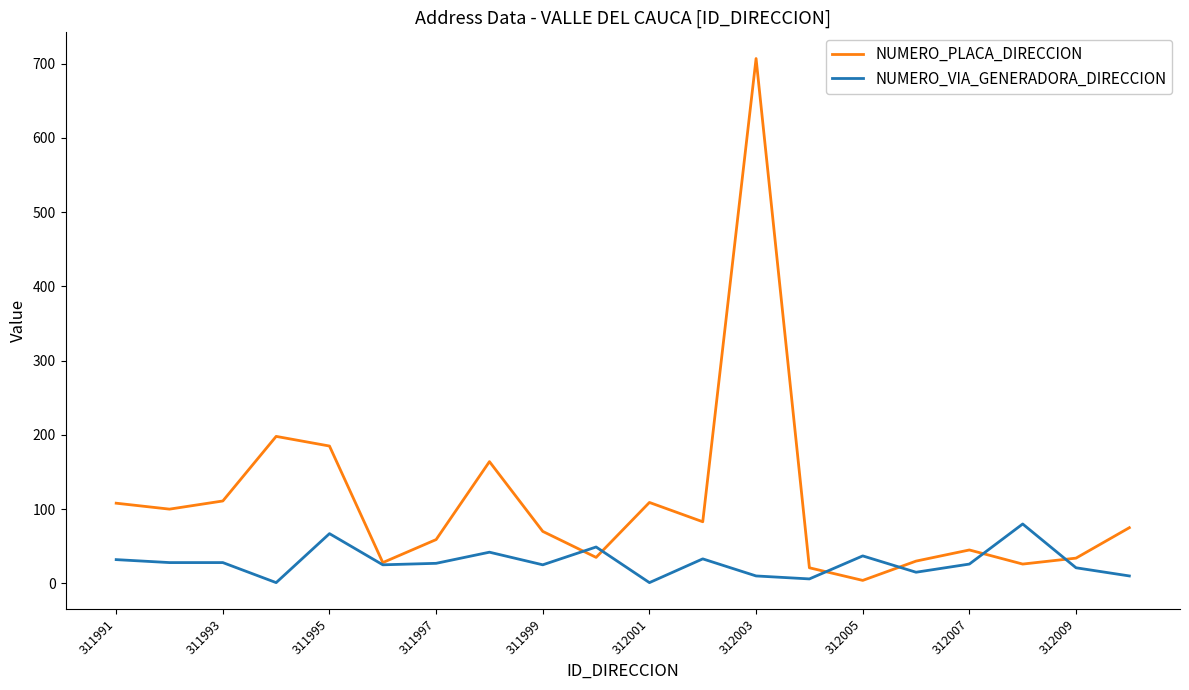

List the series in order of their peak value, lowest first.

NUMERO_VIA_GENERADORA_DIRECCION, NUMERO_PLACA_DIRECCION